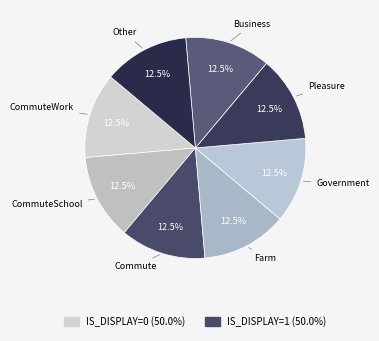

To the nearest percent, what is the average slice percentage?

12%